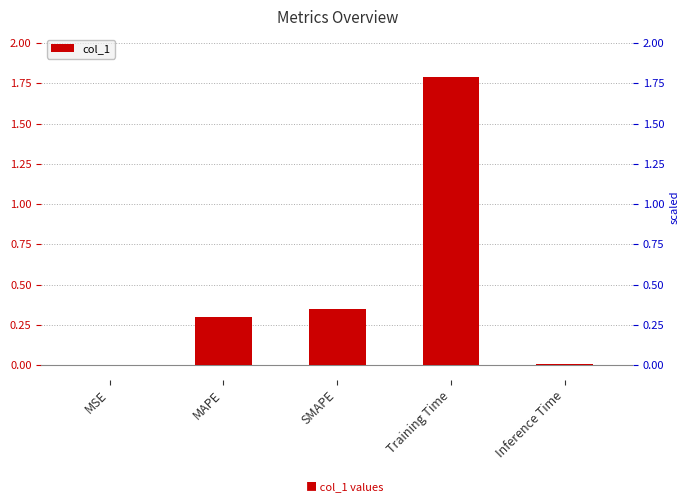

At which category does the chart reach its minimum across all series?

MSE